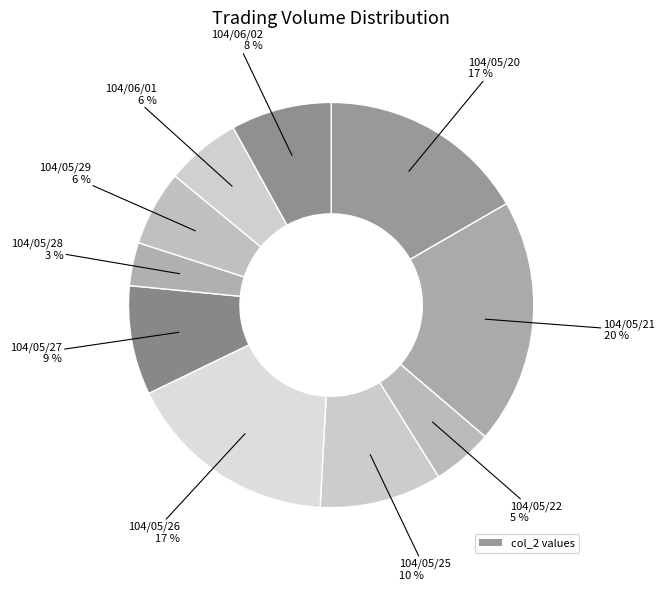

Count the number of slices in the pie.

10